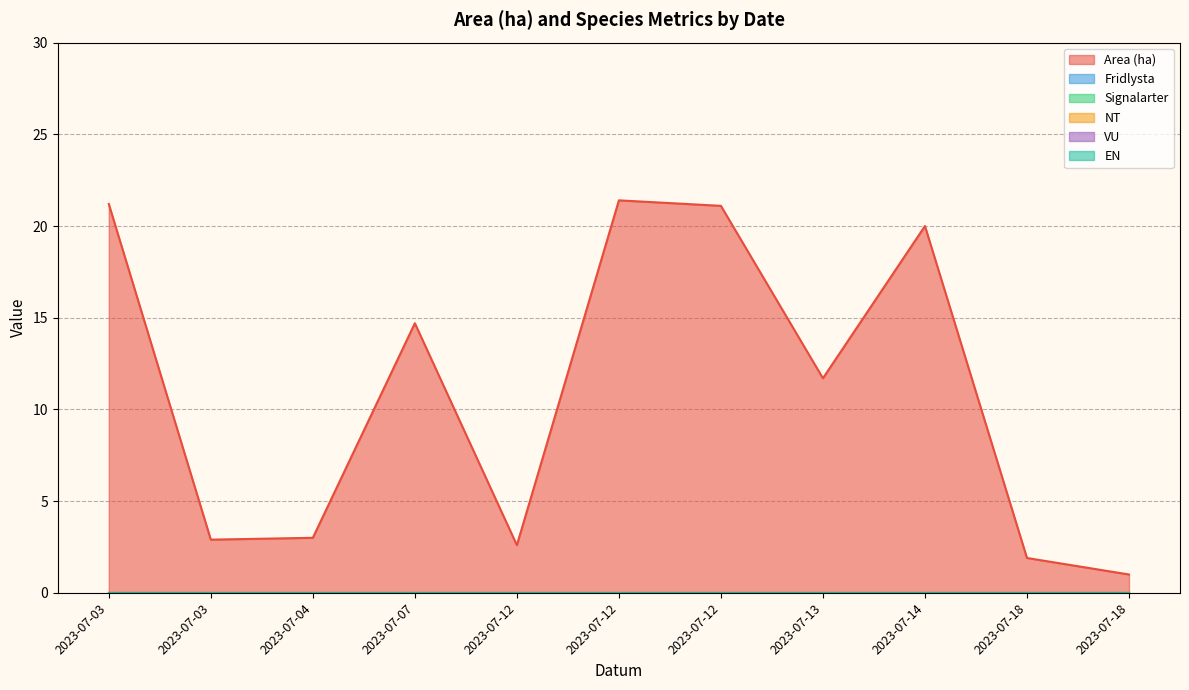

What are all the series names shown in the legend?

Area (ha), Fridlysta, Signalarter, NT, VU, EN